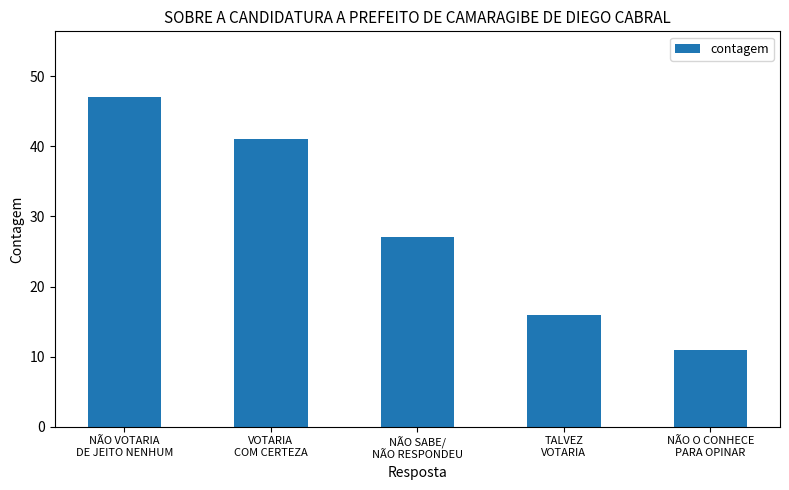

Reading left to right, list all the values displayed in this chart.

NÃO VOTARIA
DE JEITO NENHUM=47	VOTARIA
COM CERTEZA=41	NÃO SABE/
NÃO RESPONDEU=27	TALVEZ
VOTARIA=16	NÃO O CONHECE
PARA OPINAR=11